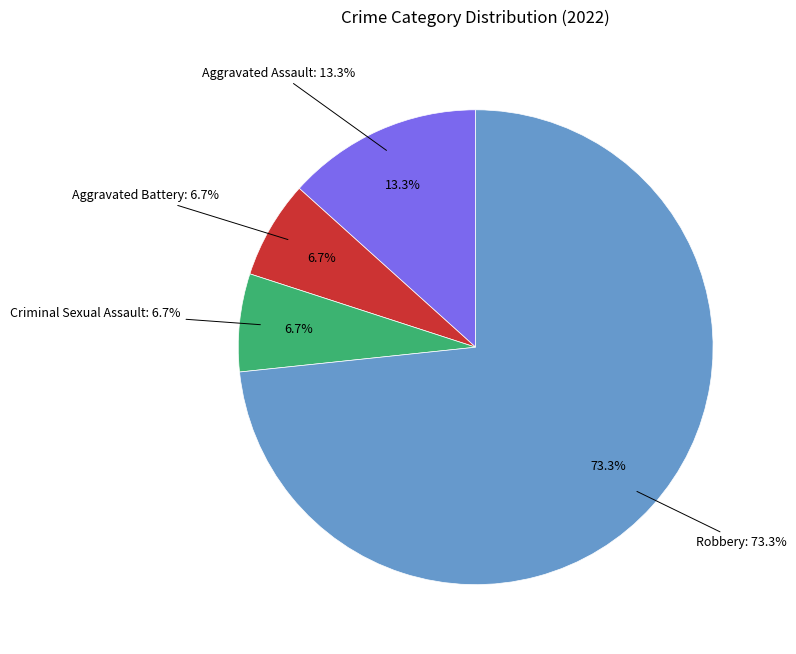

Combined, do Criminal Sexual Assault and Aggravated Battery account for over 50%?

No